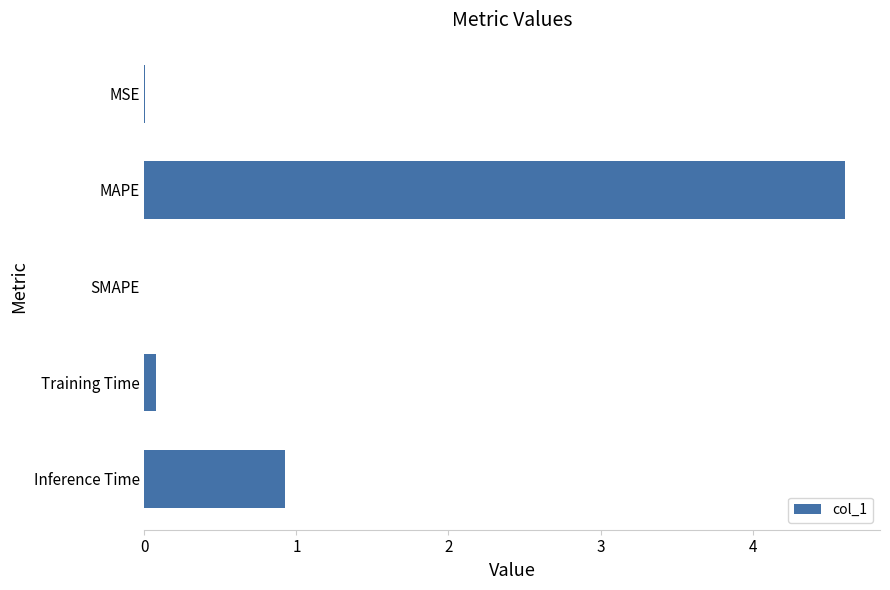

Which label corresponds to the largest value in the chart?

MAPE